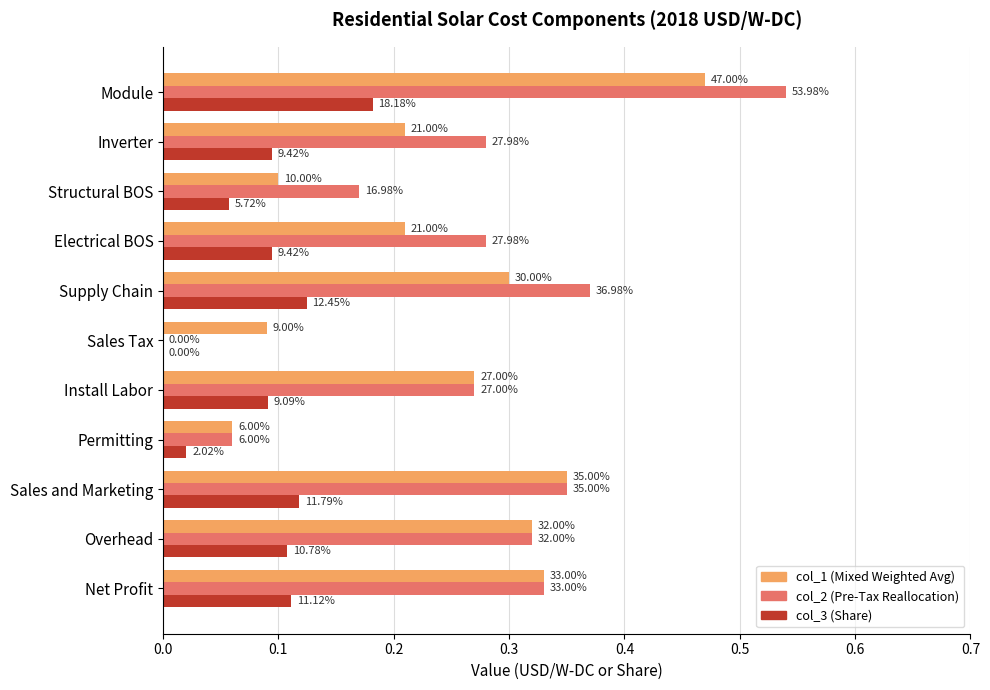

What are all the series names shown in the legend?

col_1 (Mixed Weighted Avg), col_2 (Pre-Tax Reallocation), col_3 (Share)